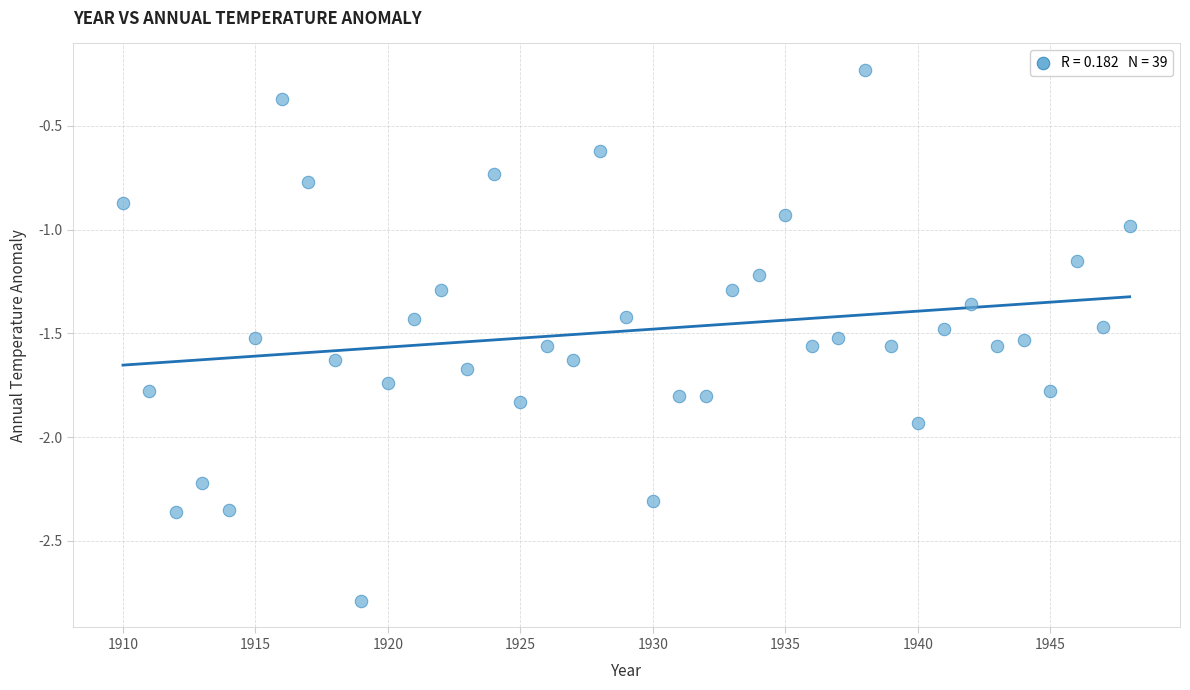

What is the range of X values (max minus min)?

38.0